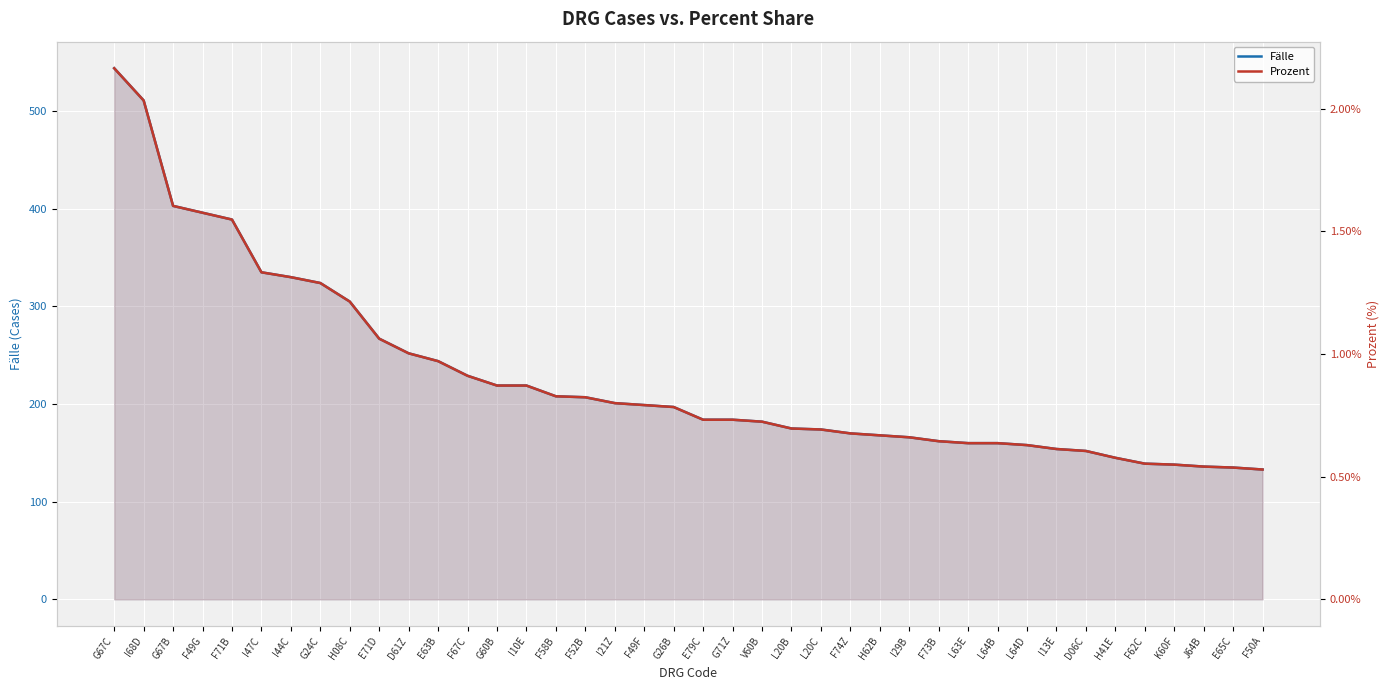

Rank the categories by Fälle value from highest to lowest.

G67C, I68D, G67B, F49G, F71B, I47C, I44C, G24C, H08C, E71D, D61Z, E63B, F67C, G60B, I10E, F58B, F52B, I21Z, F49F, G26B, E79C, G71Z, V60B, L20B, L20C, F74Z, H62B, I29B, F73B, L63E, L64B, L64D, I13E, D06C, H41E, F62C, K60F, J64B, E65C, F50A